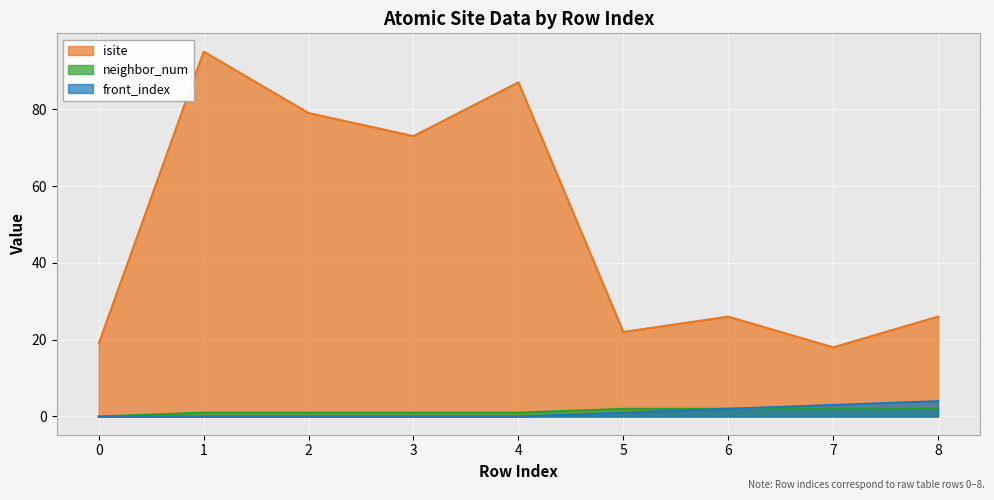

Reading right to left, transcribe all the data shown in this chart.

isite: 26	18	26	22	87	73	79	95	19
neighbor_num: 2	2	2	2	1	1	1	1	0
front_index: 4	3	2	1	0	0	0	0	0